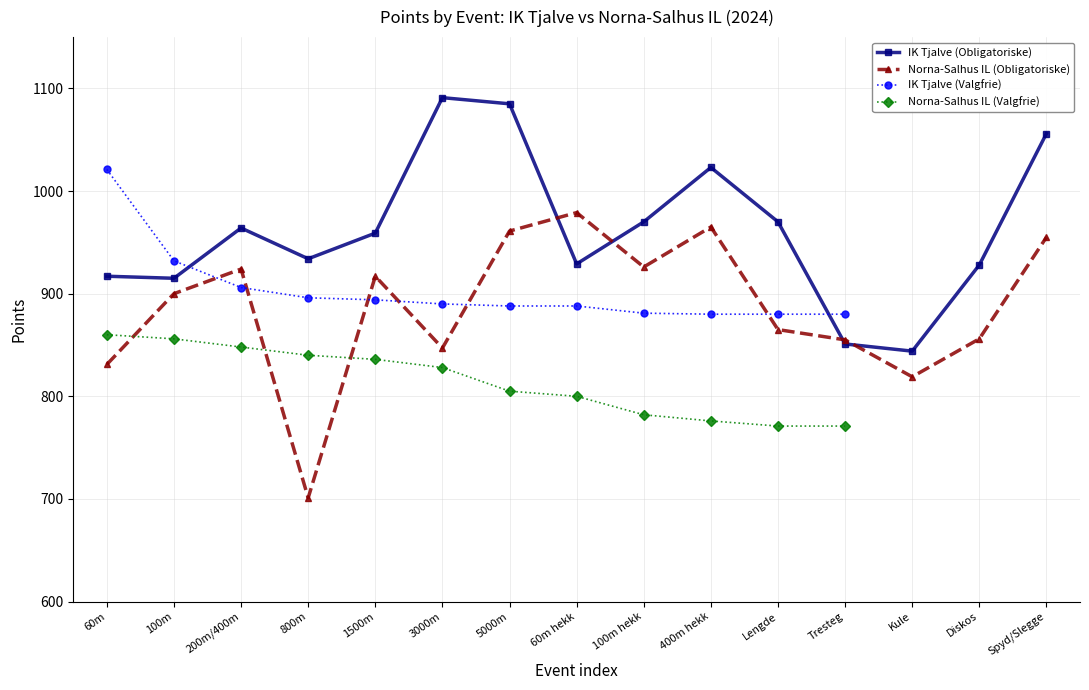

Which label corresponds to the smallest value in the chart?

800m